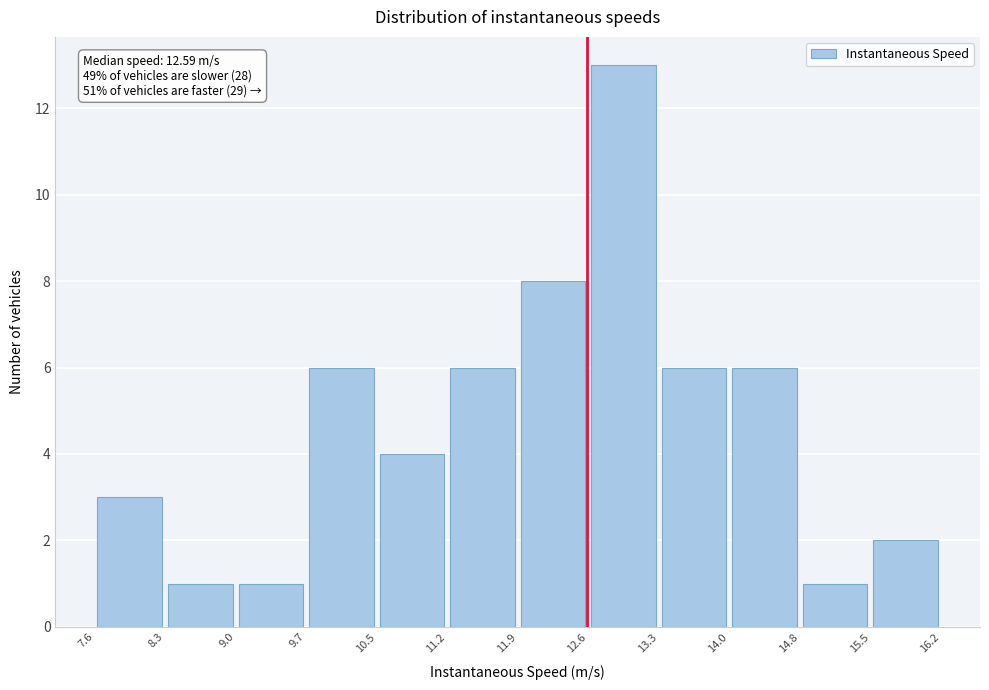

Which range on the x-axis has the tallest bar?

12.6 to 13.3